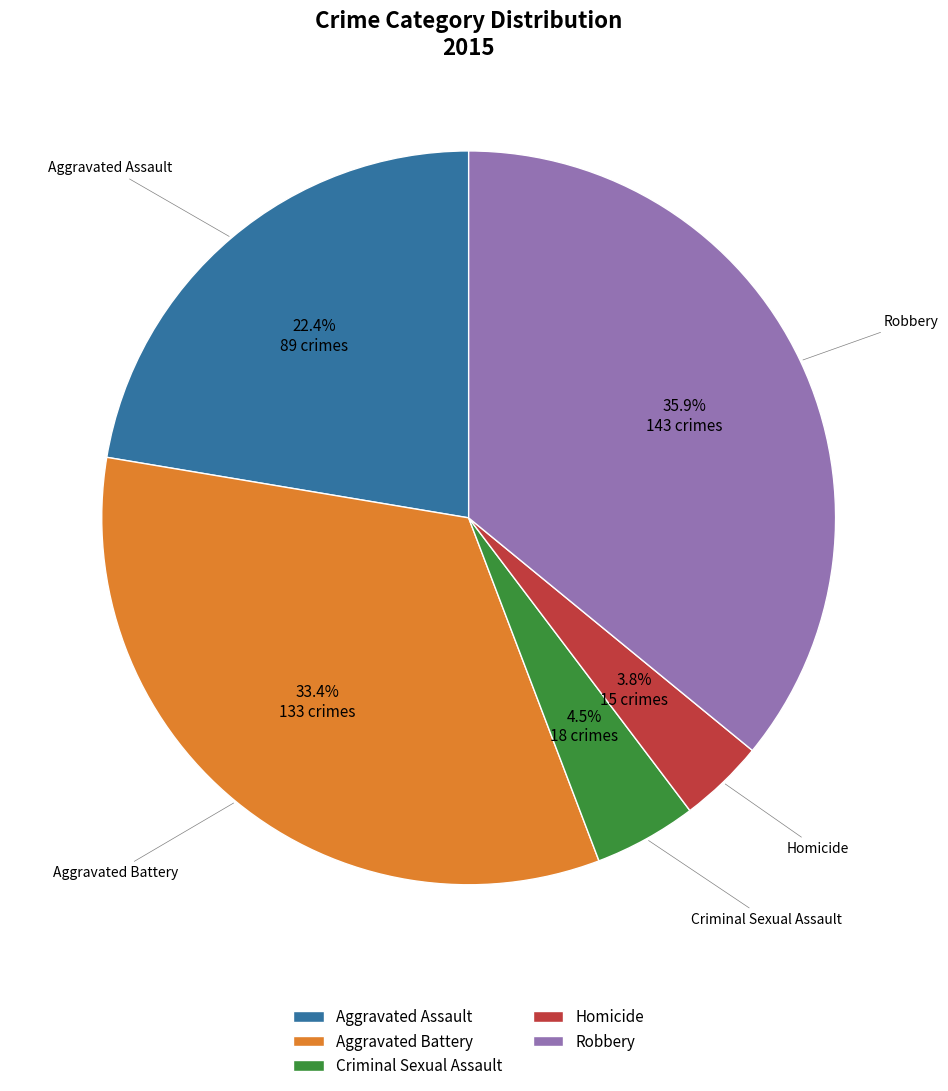

What percentage is NOT represented by Robbery?

64.1%